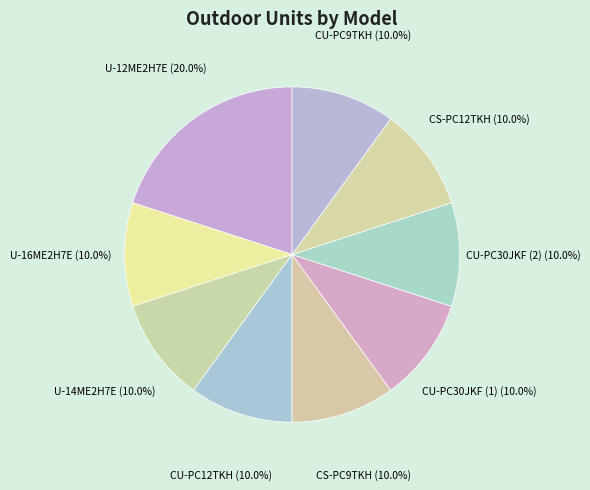

Count the number of slices in the pie.

9